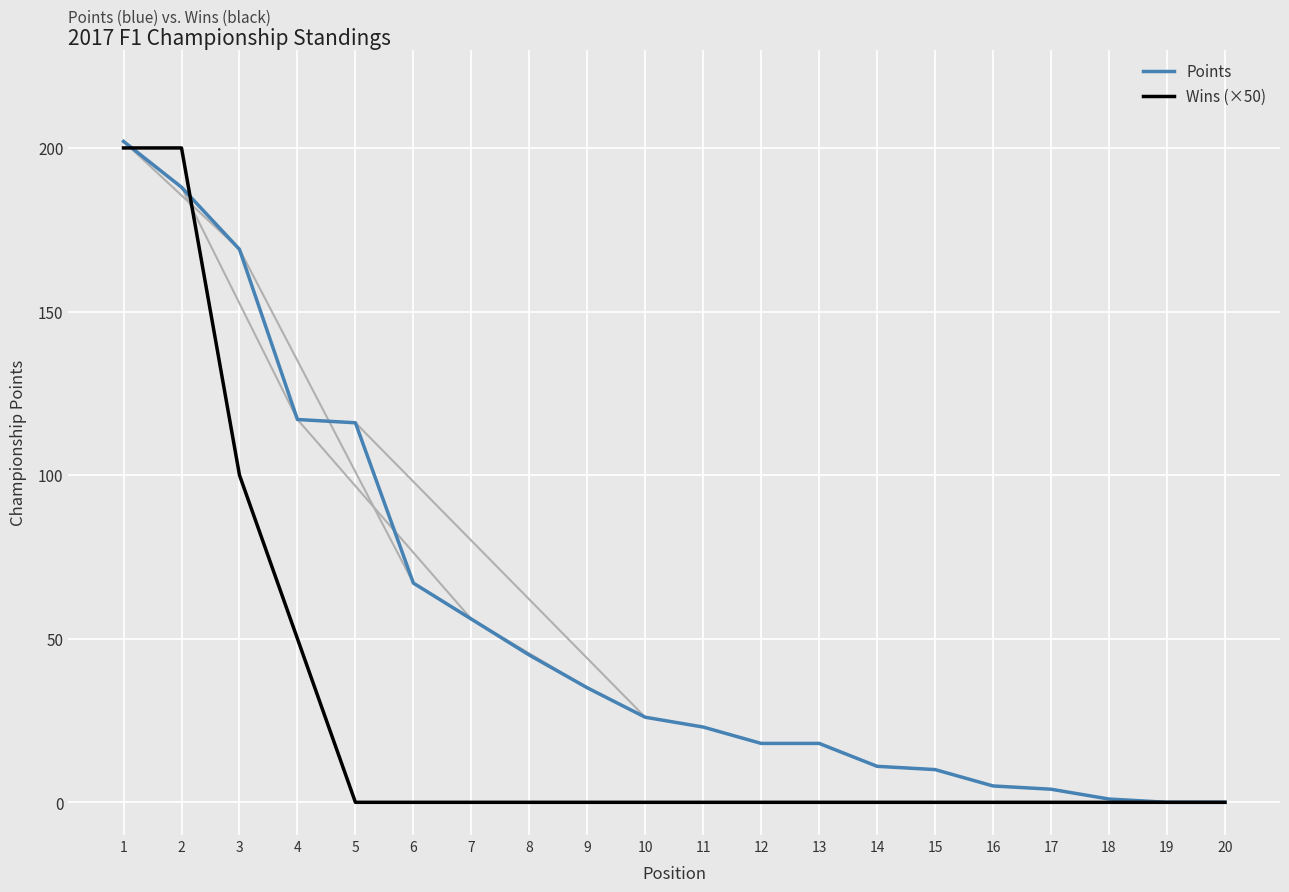

What is the maximum value for Points?

202